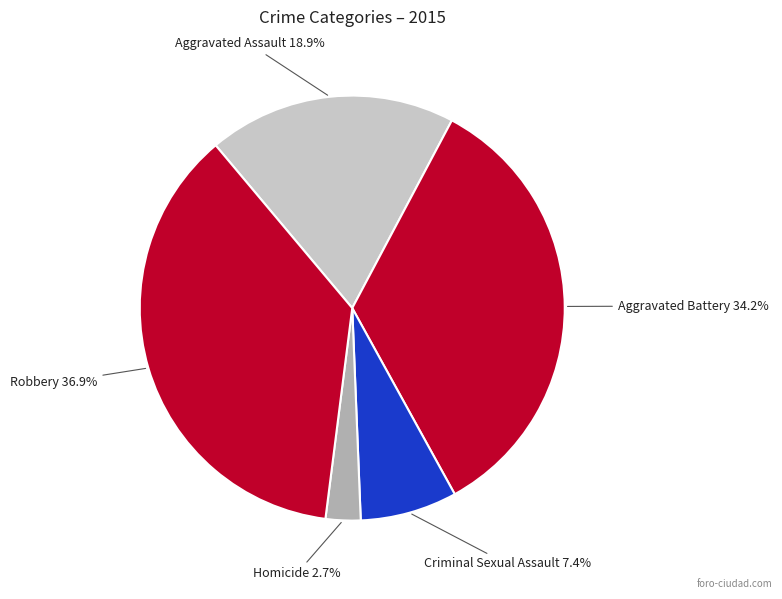

Does Robbery represent more than half of the total?

No